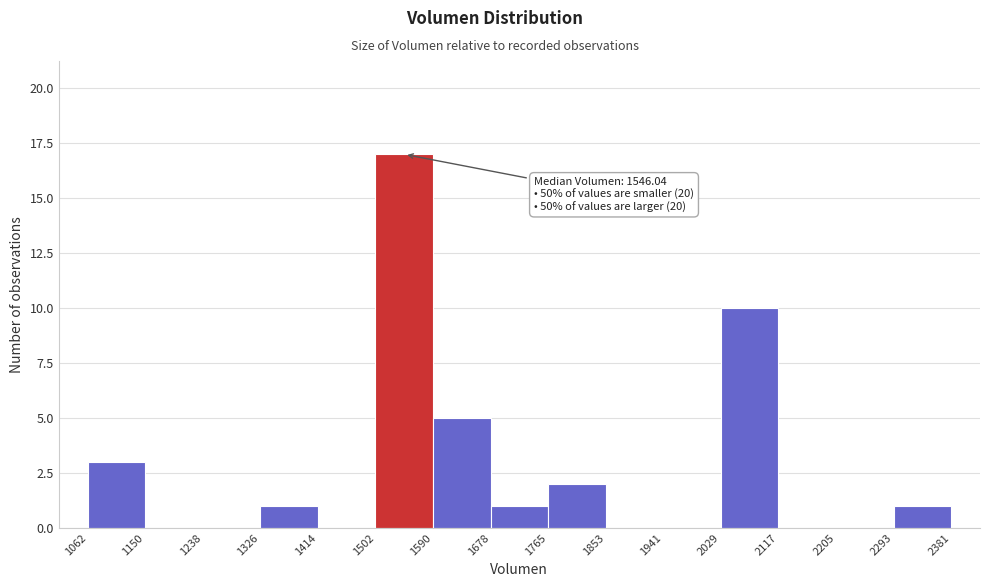

Over which range of the x-axis is the bar tallest?

1502 to 1590